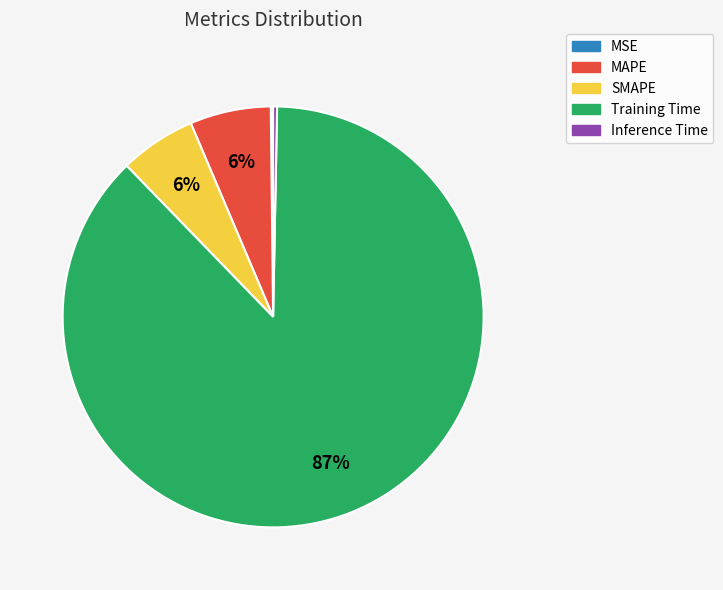

Is there a majority slice in this chart?

Yes